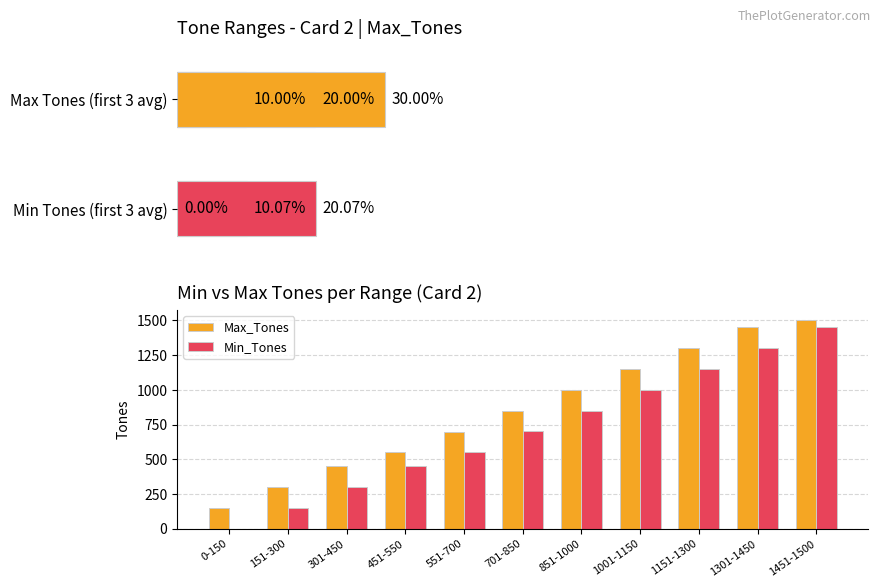

What is the highest value of the Max_Tones series?

1500